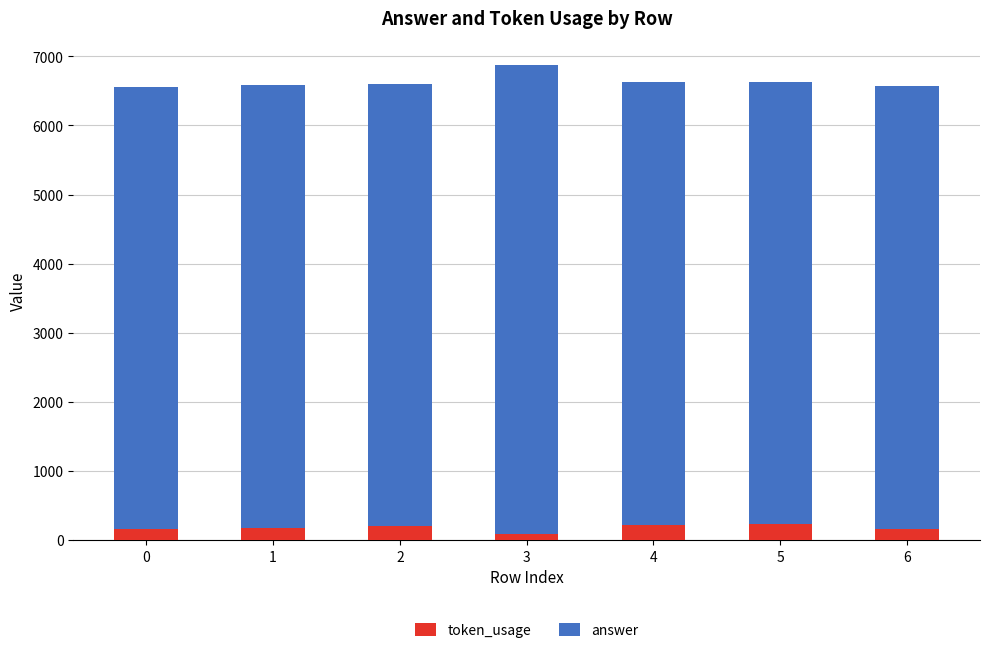

What are all the series names shown in the legend?

token_usage, answer